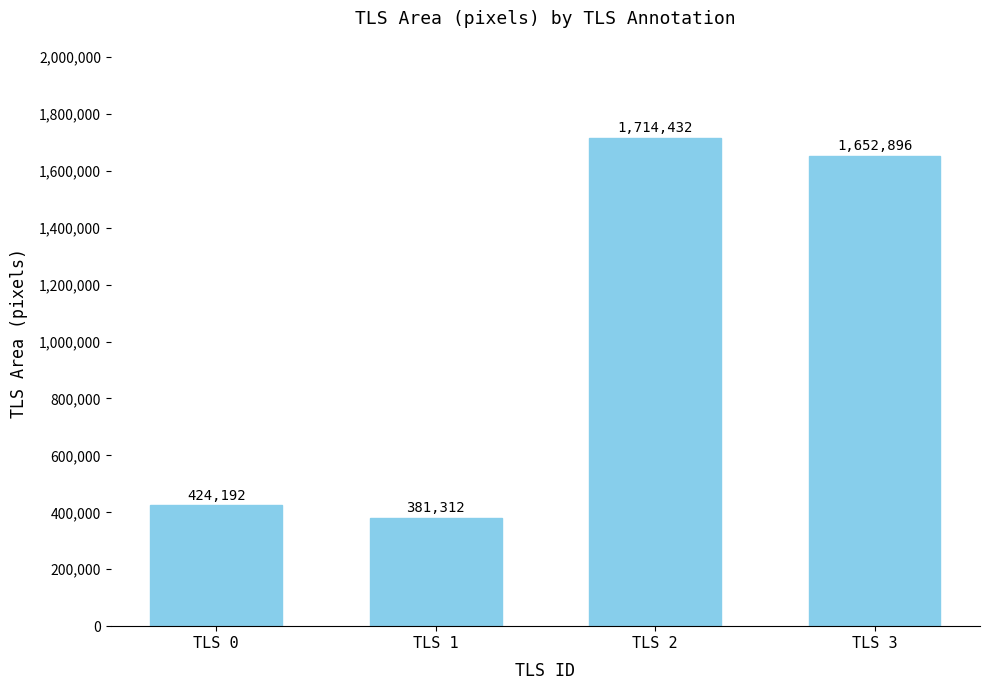

How many data points are less than 1652896?

2